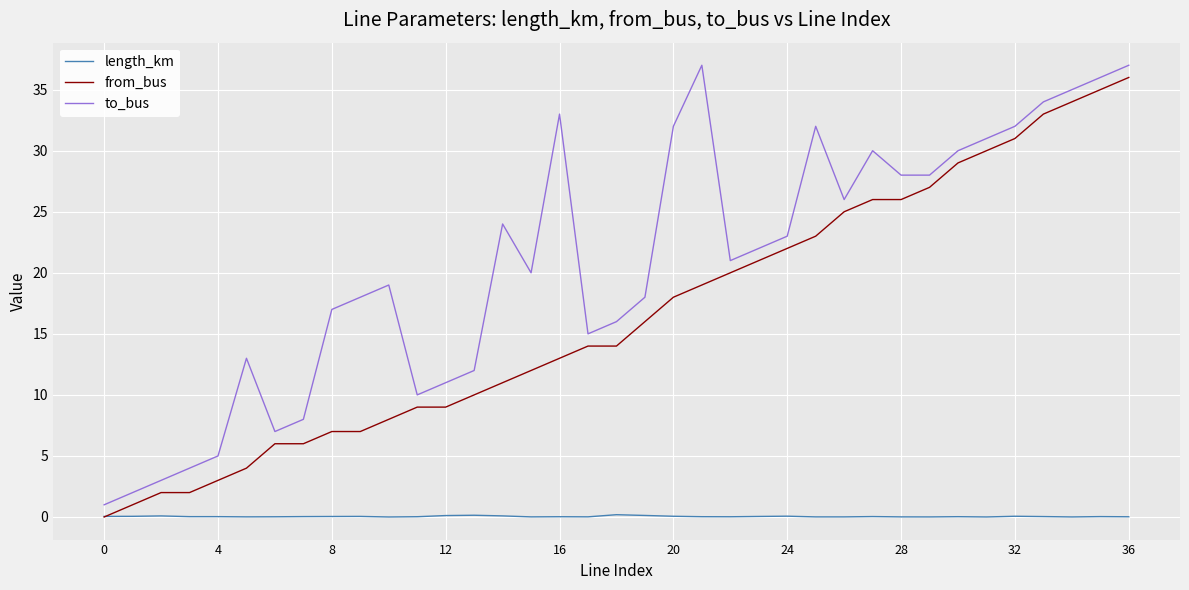

What is the difference between the maximum and second lowest values in the length_km series?

0.2